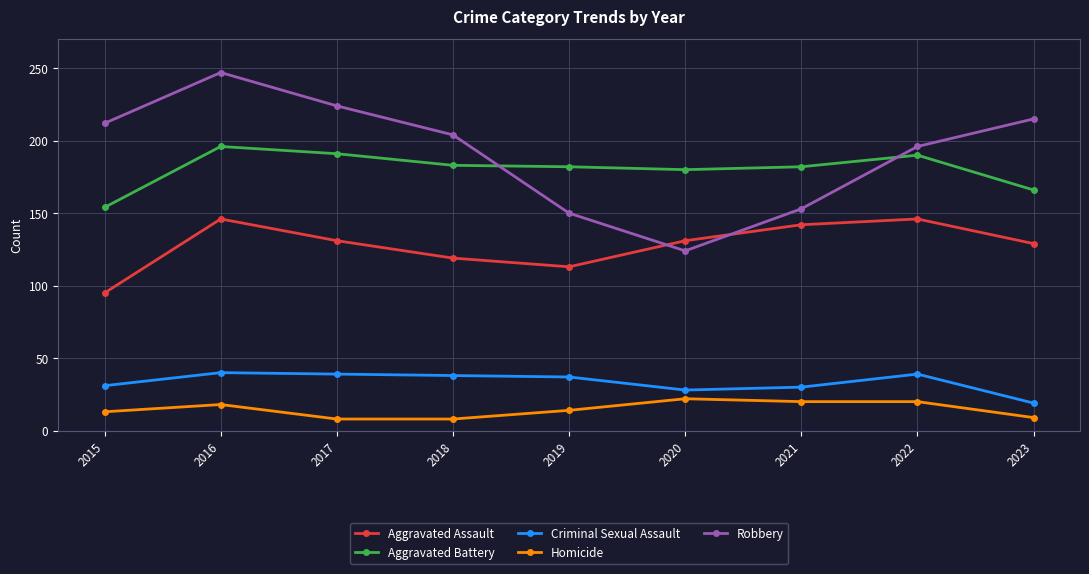

Which series ends up on top after the final intersection of Robbery and Aggravated Battery?

Robbery